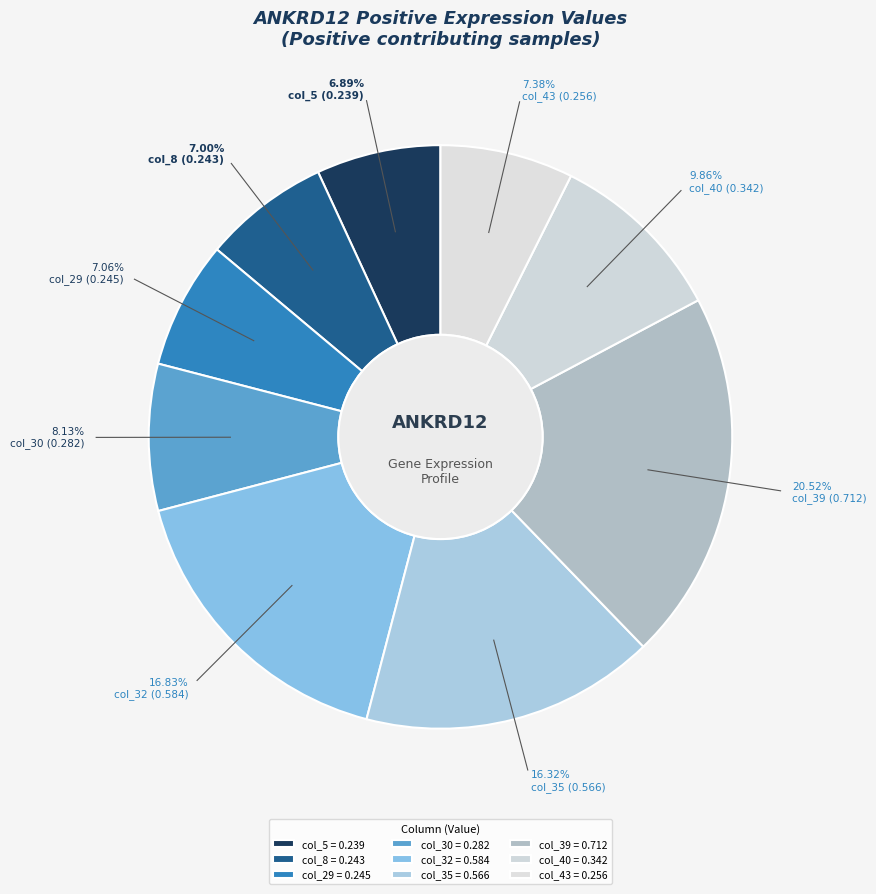

Rank the categories by value from highest to lowest.

col_39, col_32, col_35, col_40, col_30, col_43, col_29, col_8, col_5